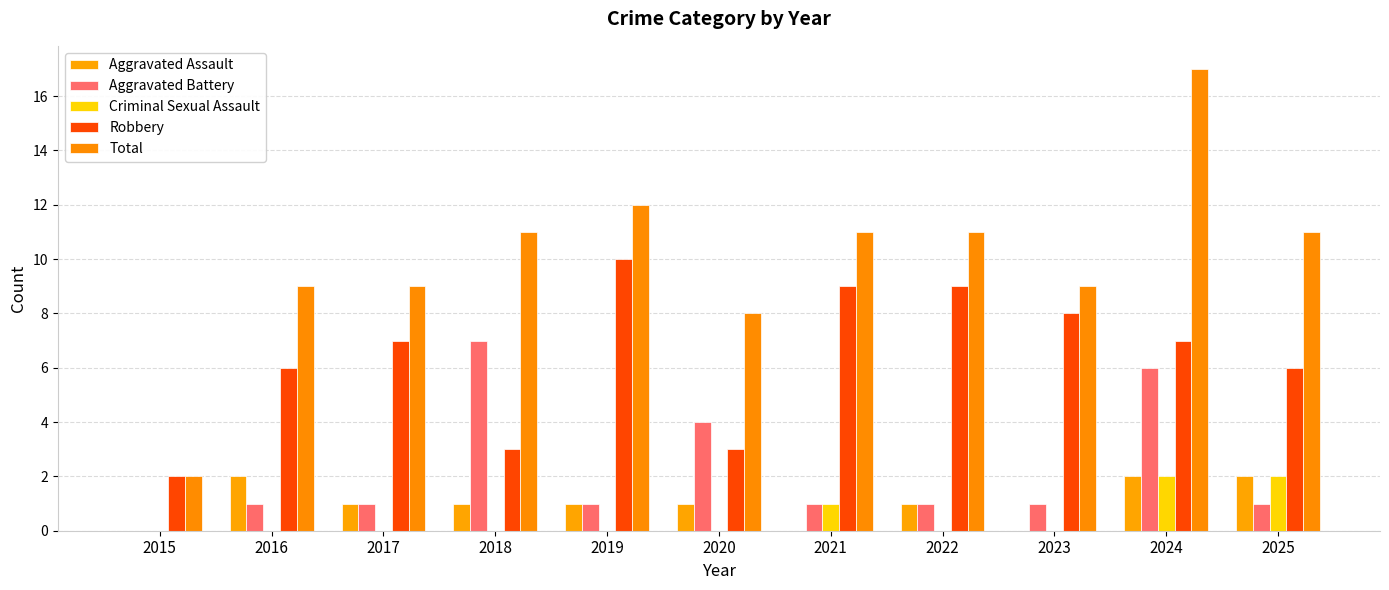

Does the chart contain stacked bars?

No